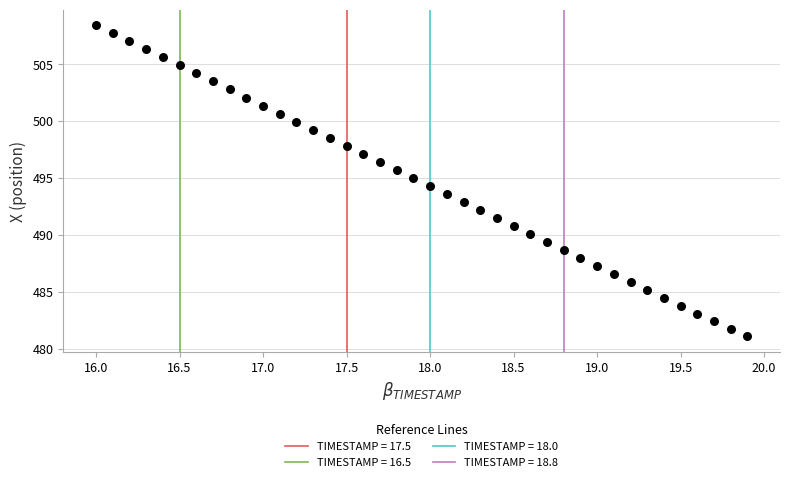

What is the range of Y values (max minus min)?

27.3